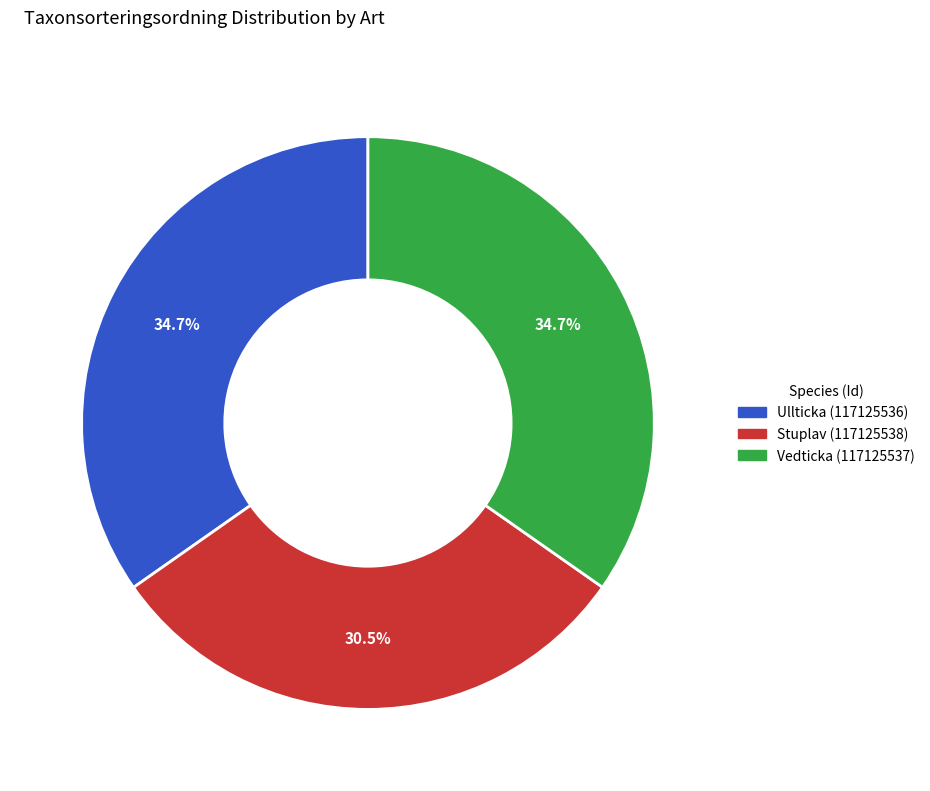

How much of the chart is everything except Stuplav (117125538)?

69.5%